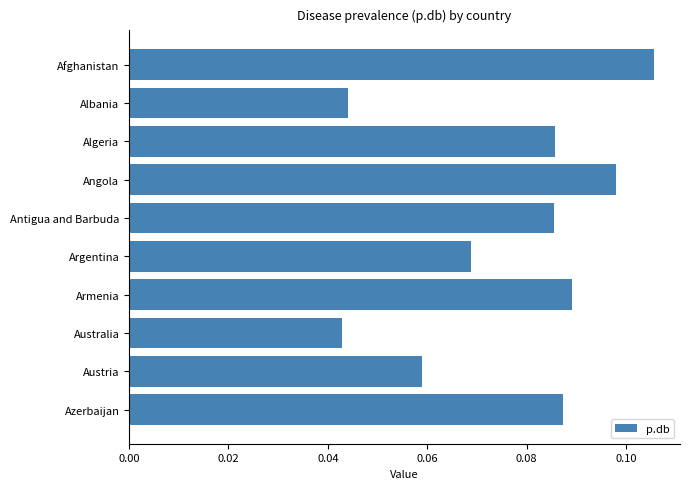

What is the sum of all values?

0.8